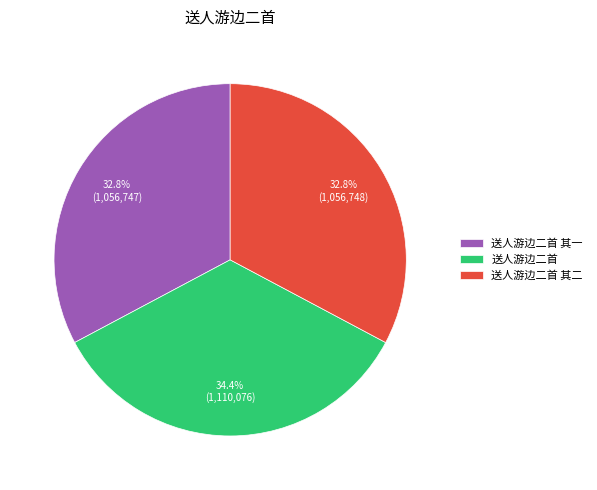

Is it true that 送人游边二首 is 40% of the pie?

False